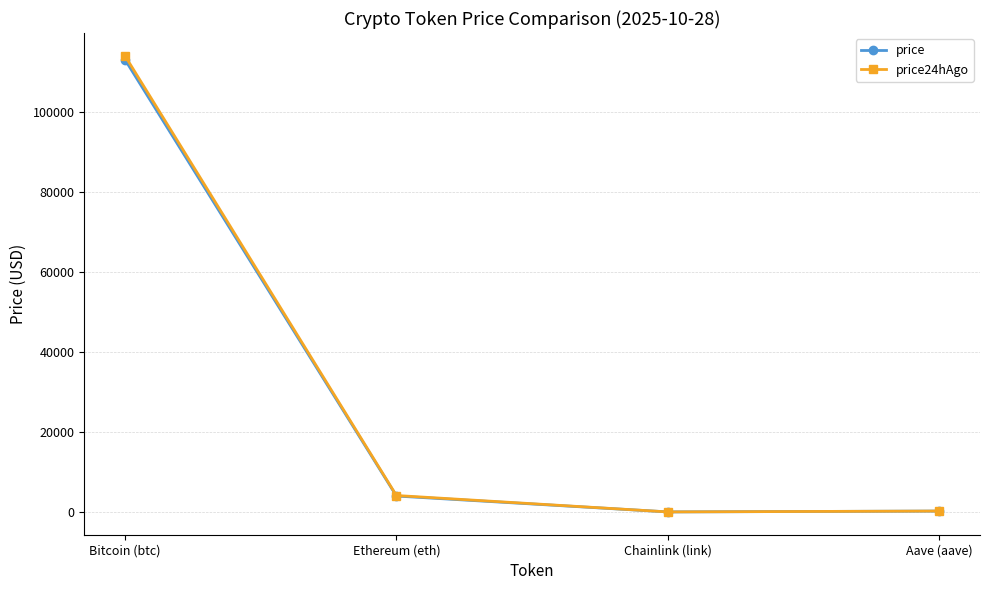

What are all the series names shown in the legend?

price, price24hAgo